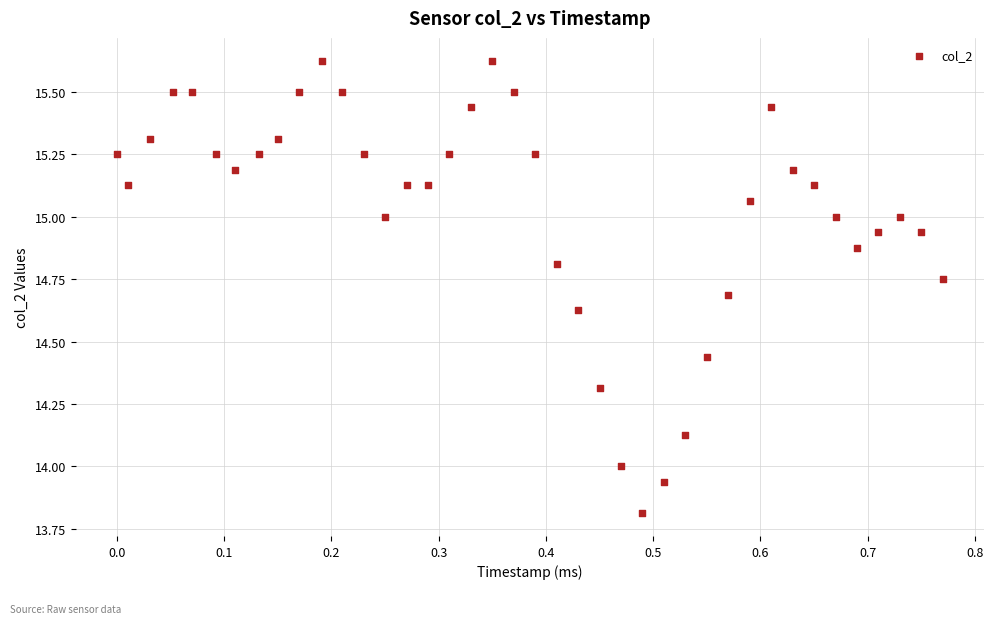

What is the range of Y values (max minus min)?

1.8